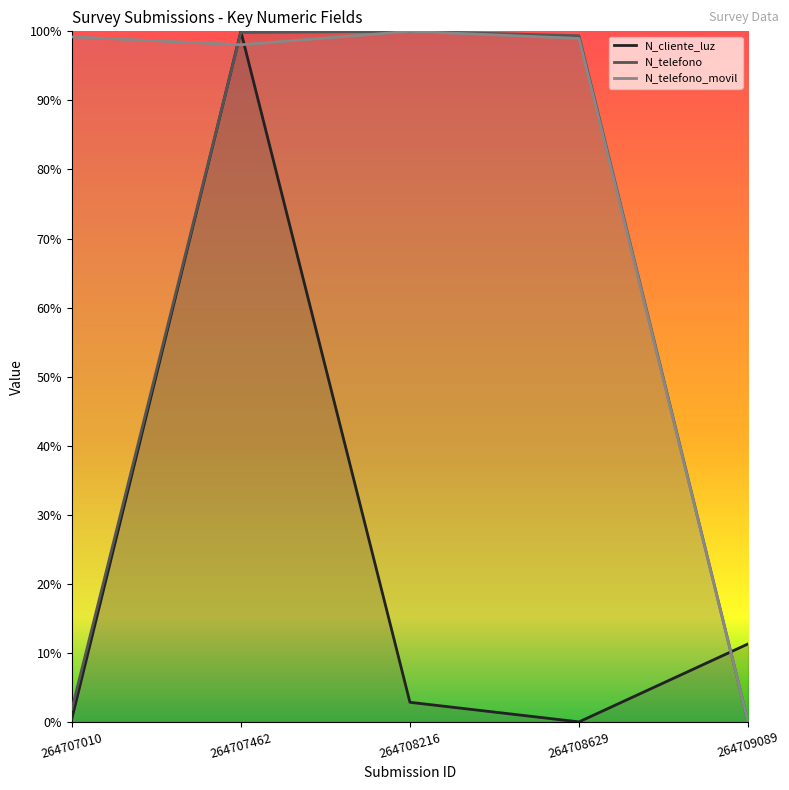

How many interior local peaks does the N_telefono series have?

1